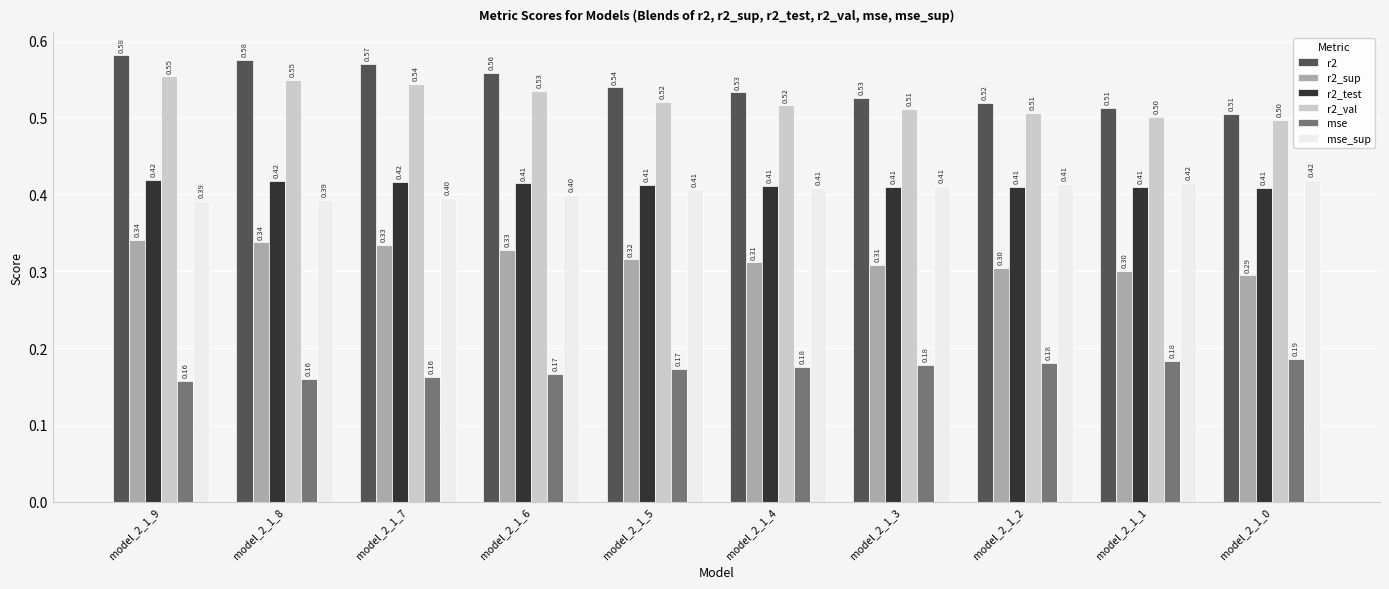

Does the chart contain stacked bars?

No